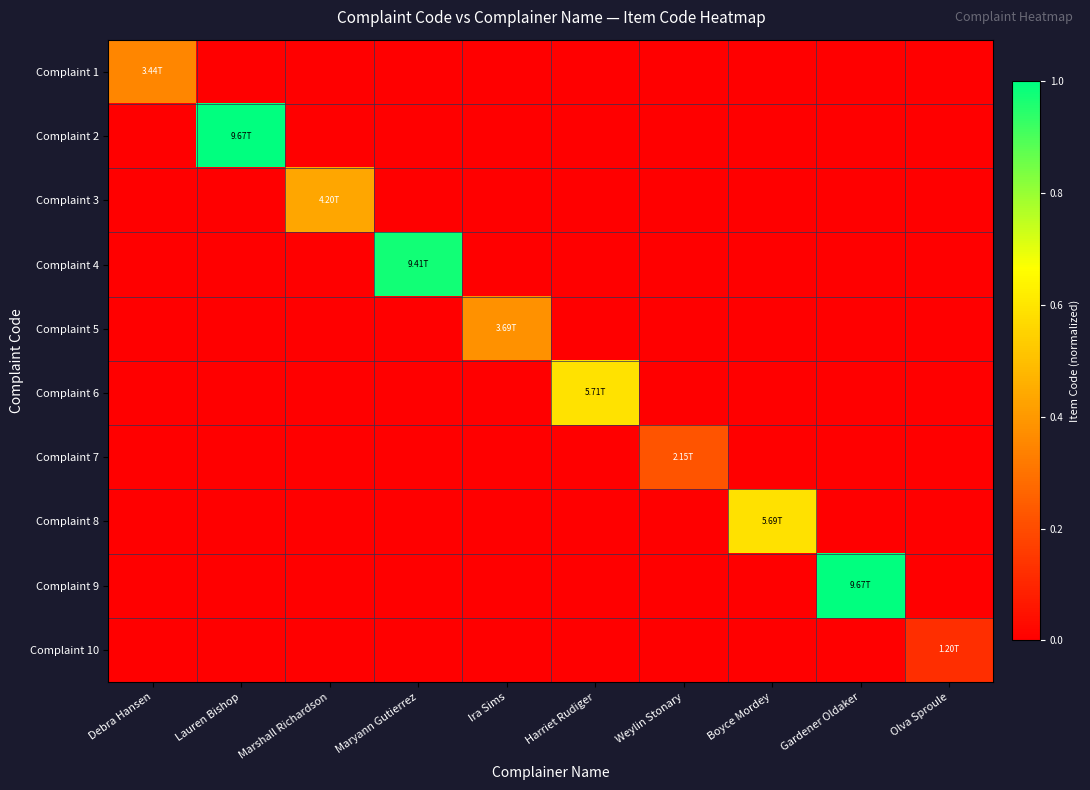

Rank the series at Weylin Stonary from highest to lowest value.

Complaint 7, Complaint 1, Complaint 2, Complaint 3, Complaint 4, Complaint 5, Complaint 6, Complaint 8, Complaint 9, Complaint 10